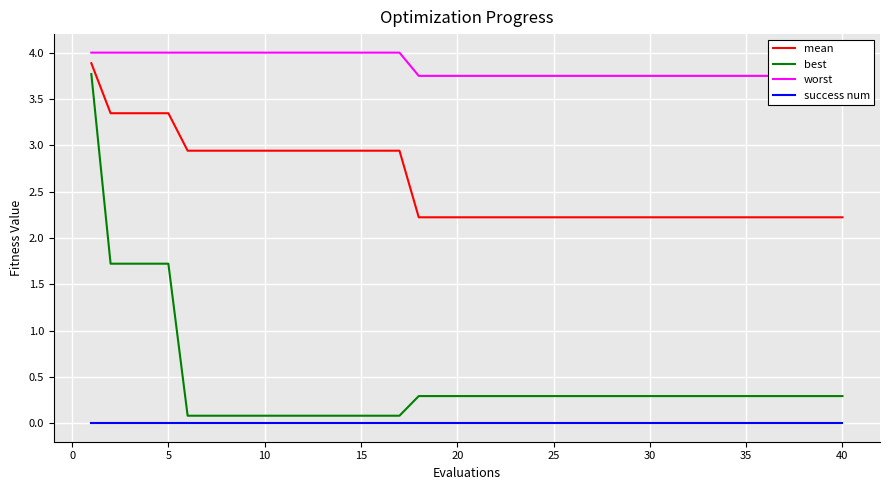

What is the lowest value of the mean series?

2.2